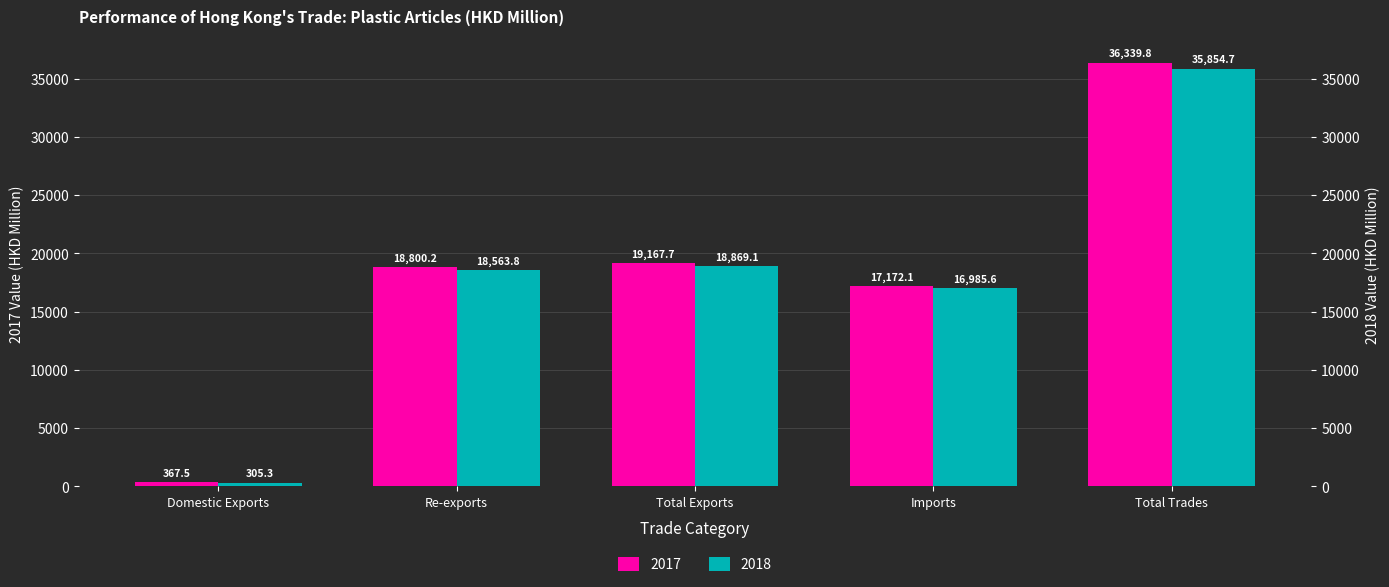

How many groups of bars are there?

5